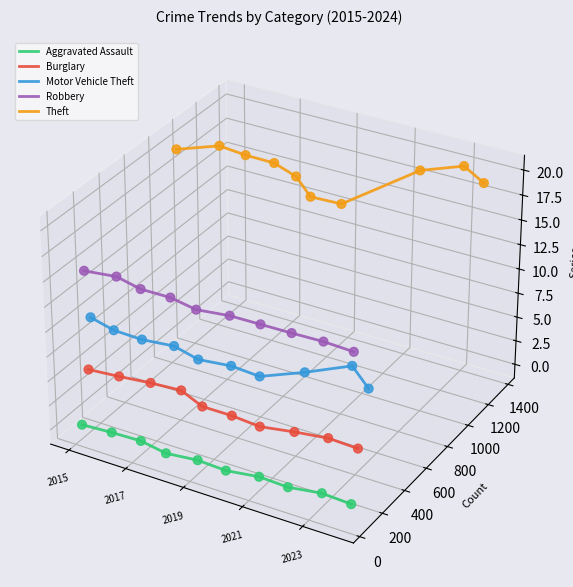

What are all the series names shown in the legend?

Aggravated Assault, Burglary, Motor Vehicle Theft, Robbery, Theft